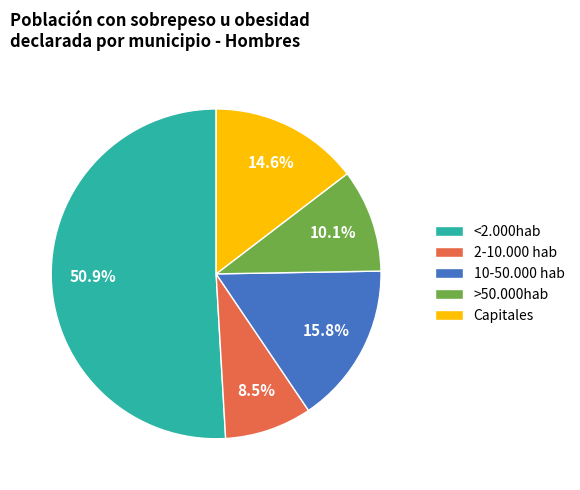

To the nearest percent, what is the combined percentage of 10-50.000 hab and <2.000hab?

67%